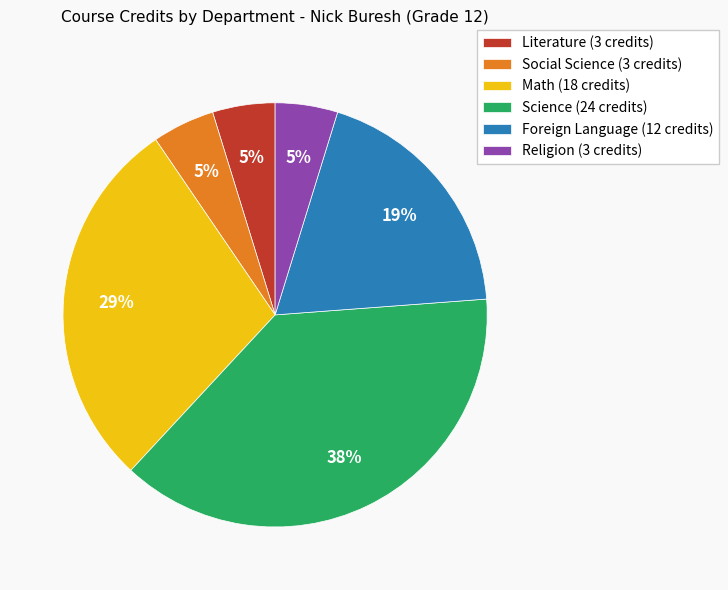

What is the largest slice in the pie chart?

Science